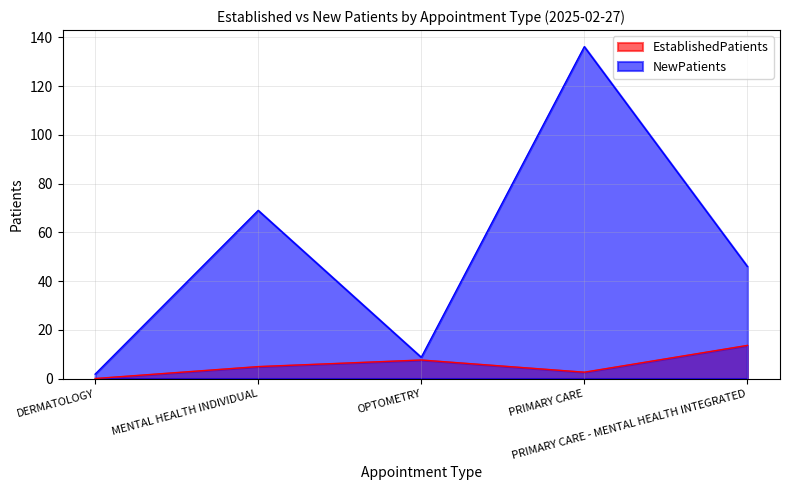

How many data points does each series have?

5